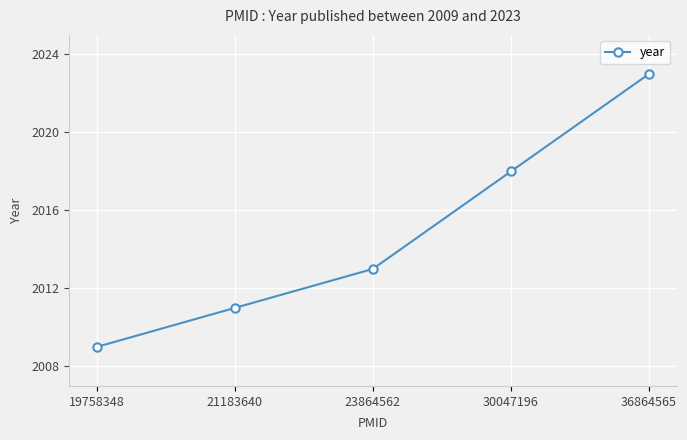

Reading left to right, extract all data points from this chart.

19758348=2009	21183640=2011	23864562=2013	30047196=2018	36864565=2023